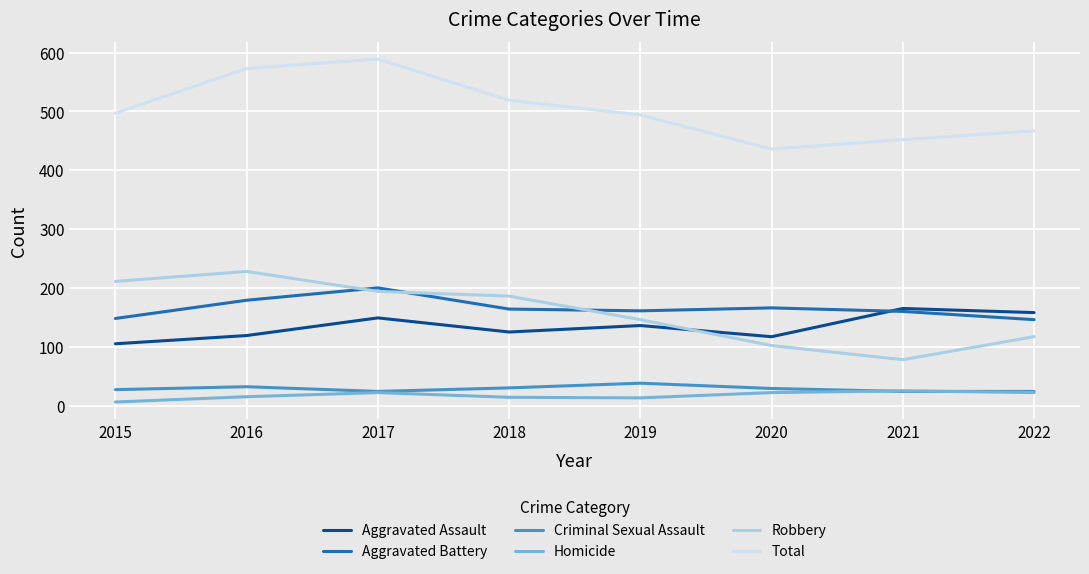

What is the spread (max minus min) of values at 2017?

567